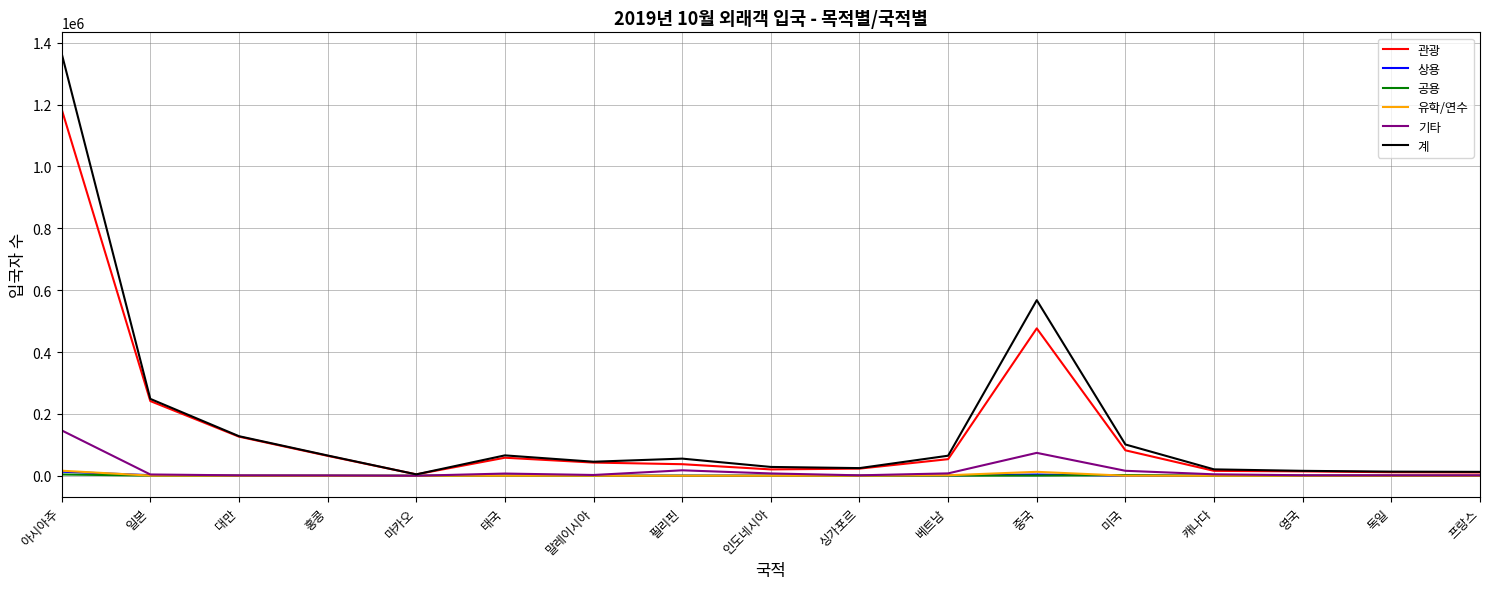

Which series has the widest spread of values?

계